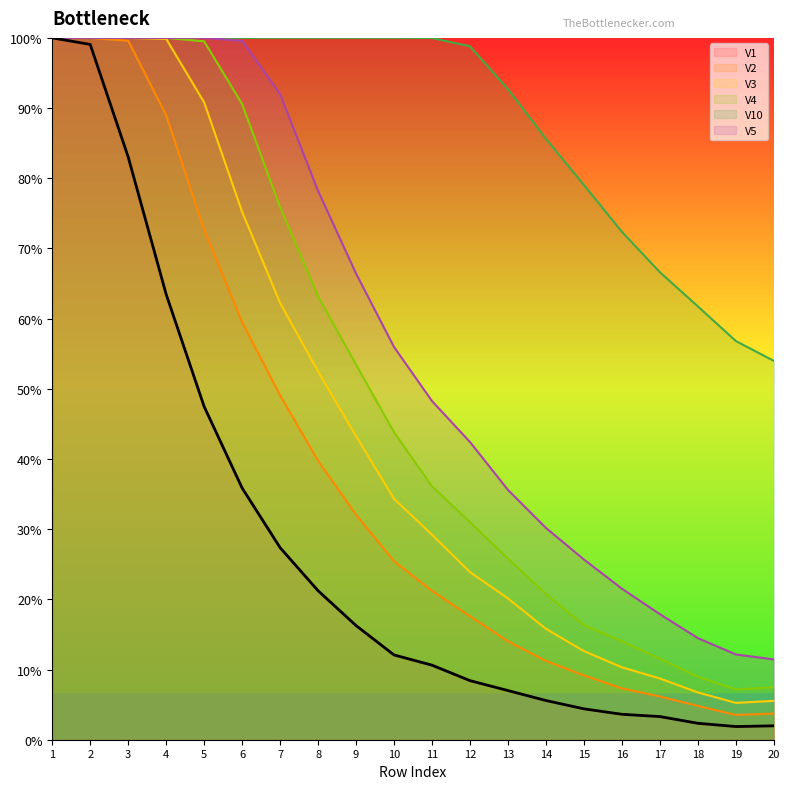

How many interior local valleys does the V2 series have?

1